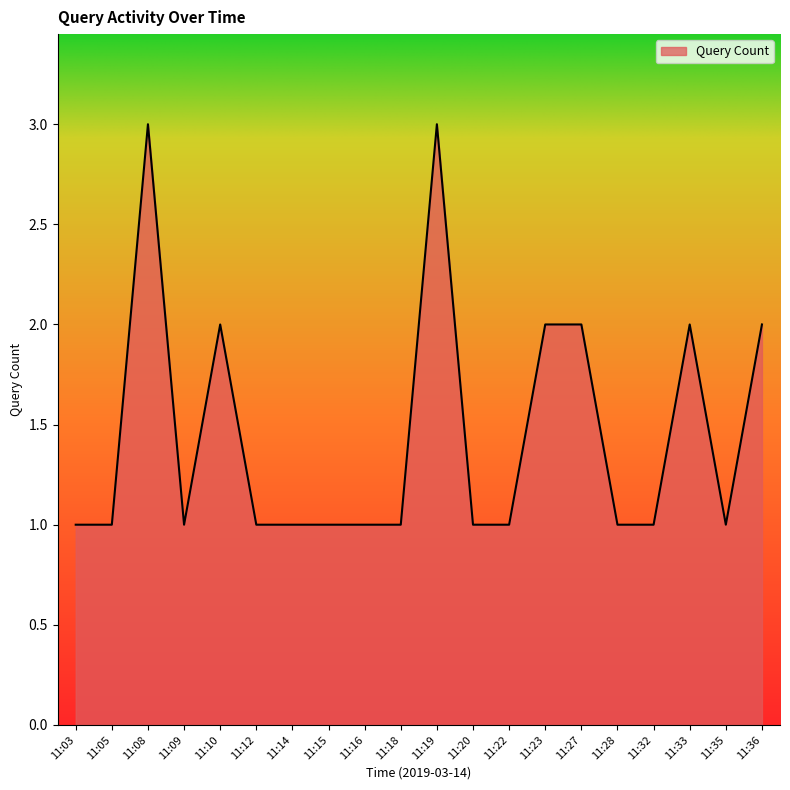

Between 11:19 and 11:09, which is larger?

11:19